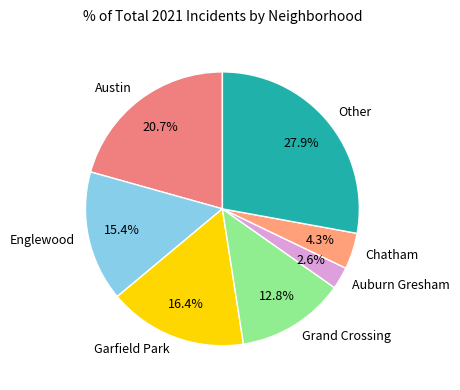

Rank the categories by value from highest to lowest.

Other, Austin, Garfield Park, Englewood, Grand Crossing, Chatham, Auburn Gresham